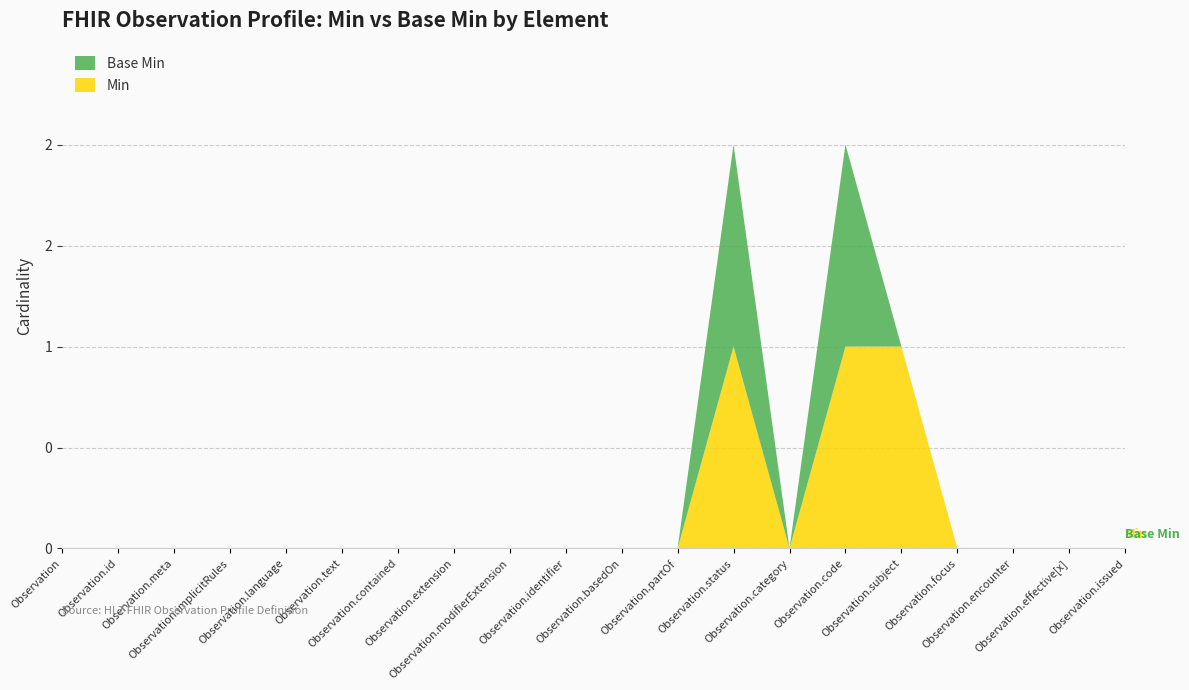

Reading right to left, what are all the values shown in this chart?

Min: 0	0	0	0	1	1	0	1	0	0	0	0	0	0	0	0	0	0	0	0
Base Min: 0	0	0	0	0	1	0	1	0	0	0	0	0	0	0	0	0	0	0	0